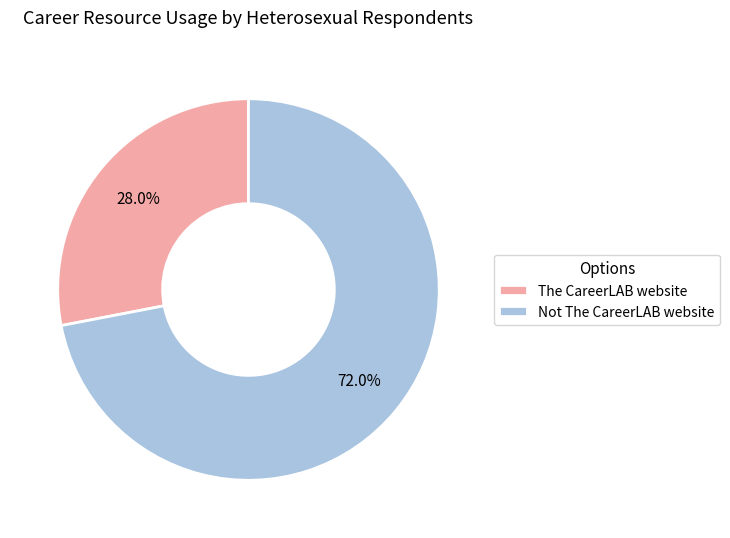

To the nearest percent, what is the combined percentage of Not The CareerLAB website and The CareerLAB website?

100%